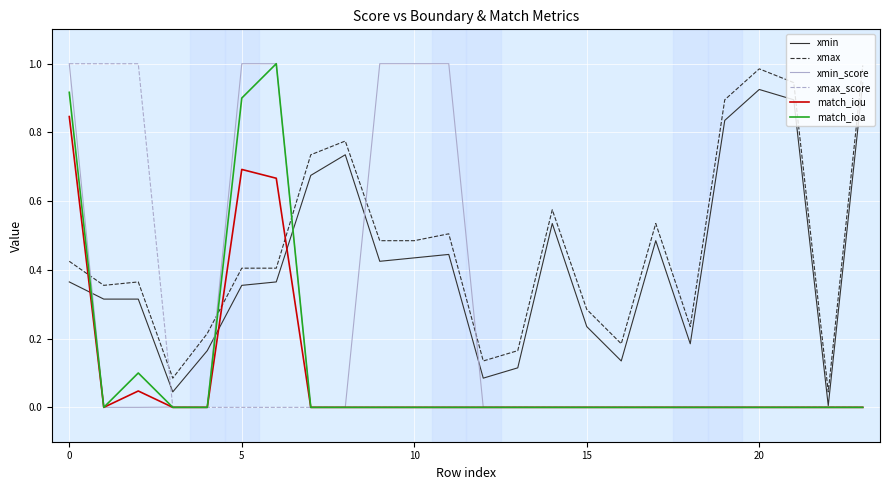

True or false: xmax_score and xmin_score cross at least once.

True